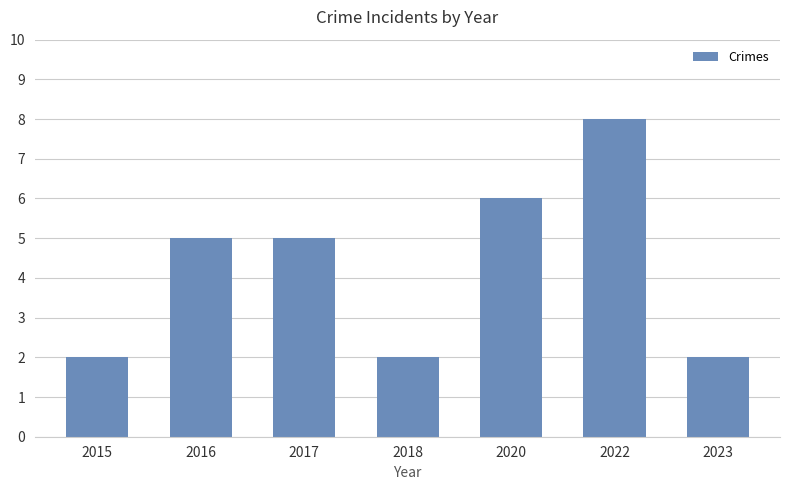

Count the number of data series in this chart.

1